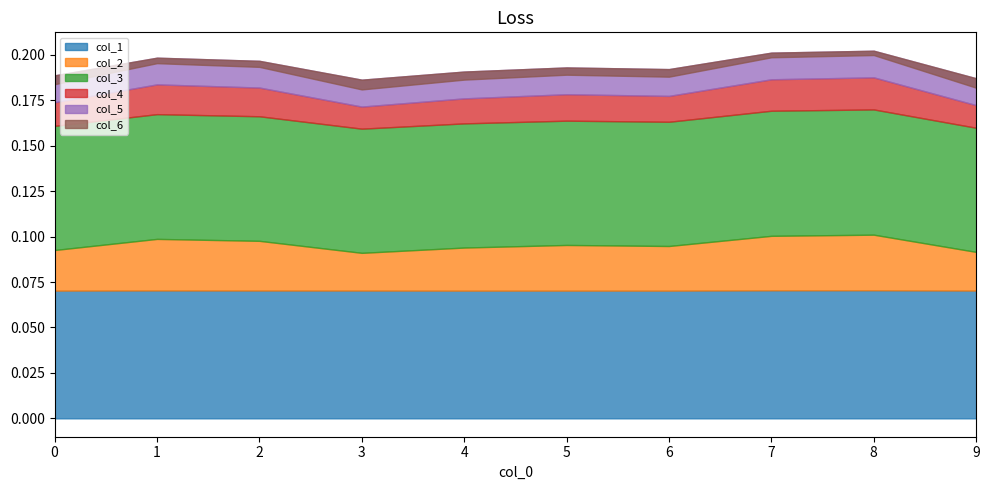

At which label does col_4 reach its minimum?

3